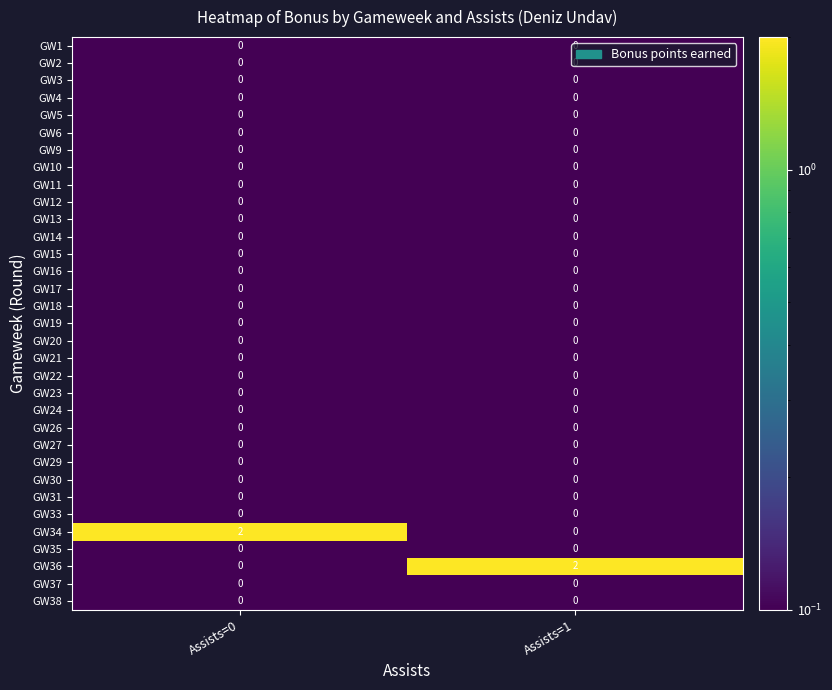

Is it true that GW10 equals 0 at Assists=1?

True